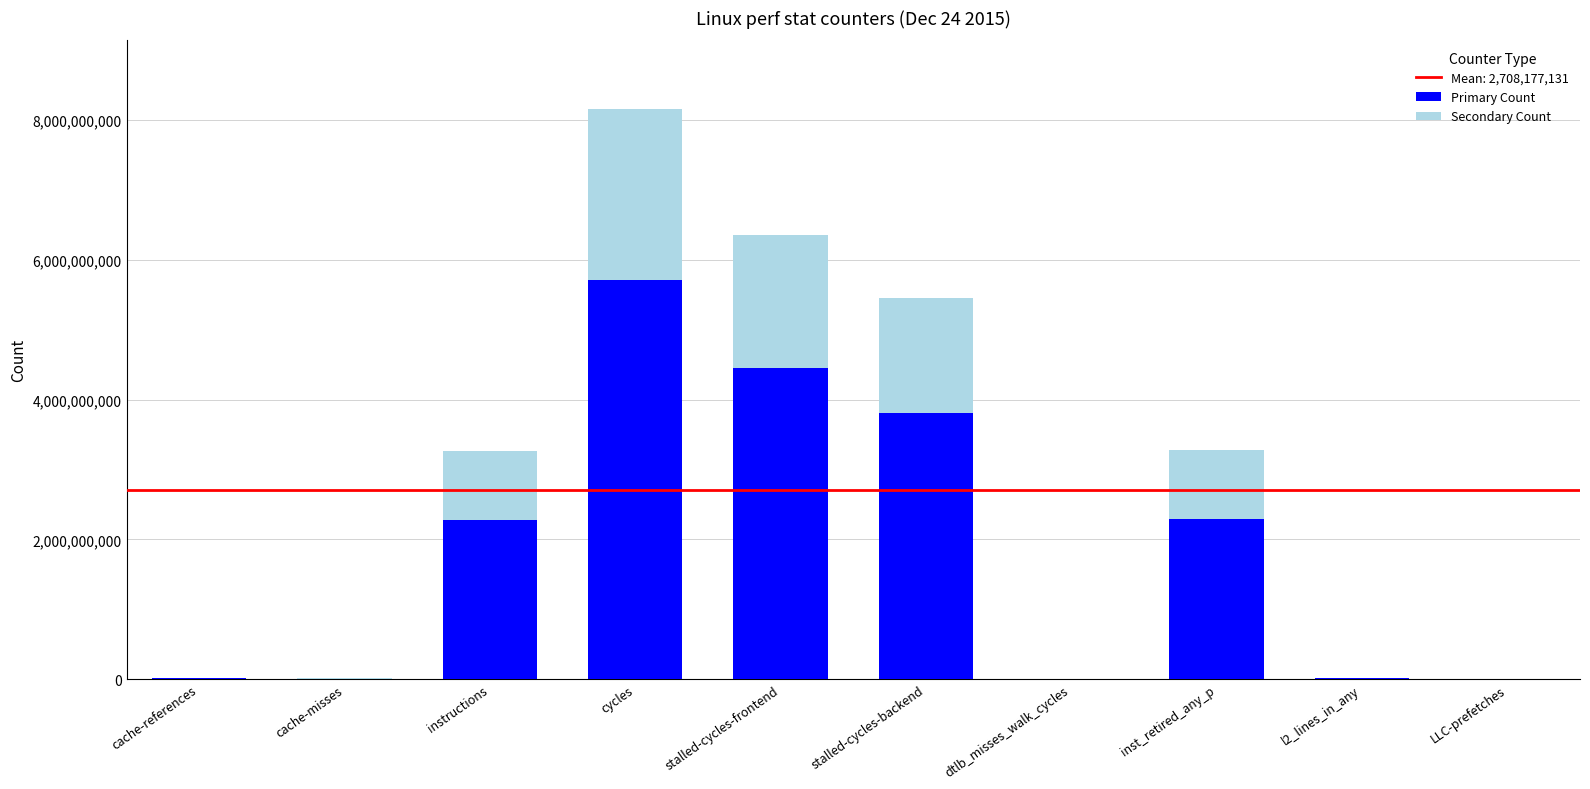

Is it true that Primary Count equals 4451892235.7 at stalled-cycles-frontend?

True